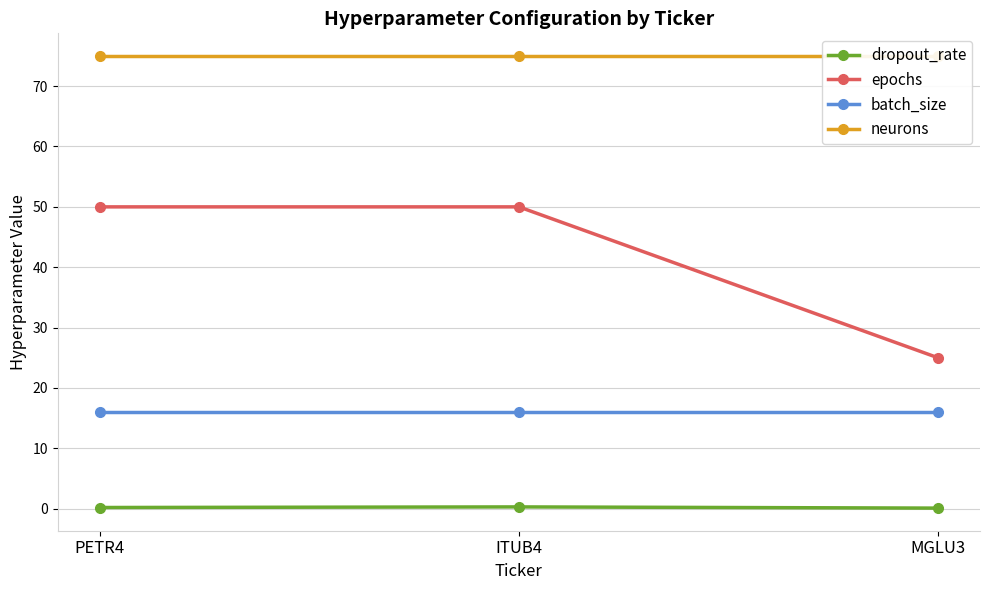

What is the difference between the maximum and minimum values in the epochs series?

25.0